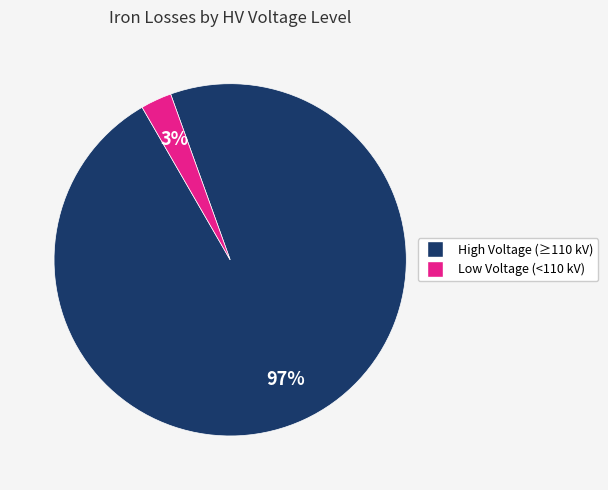

To the nearest percent, what is the average slice percentage?

50%